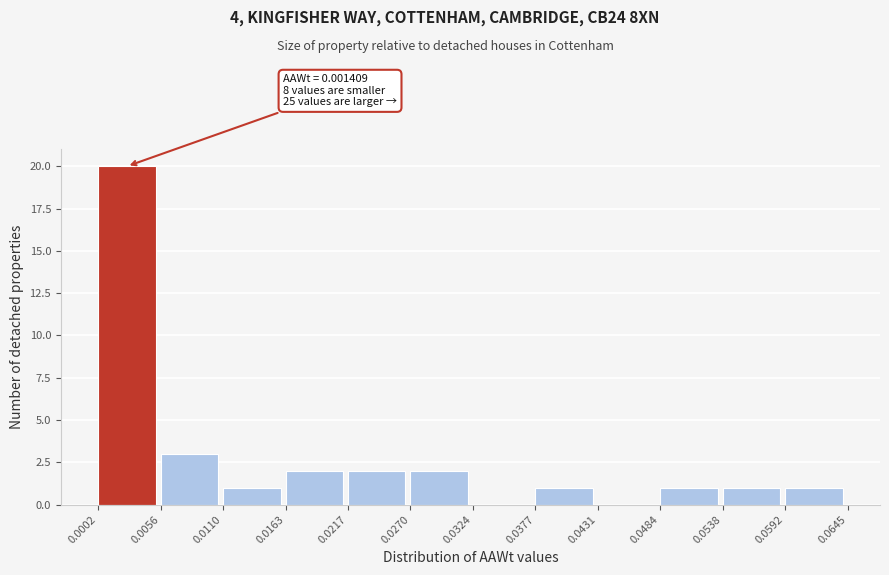

Over which range of the x-axis is the bar tallest?

0.0002 to 0.0056